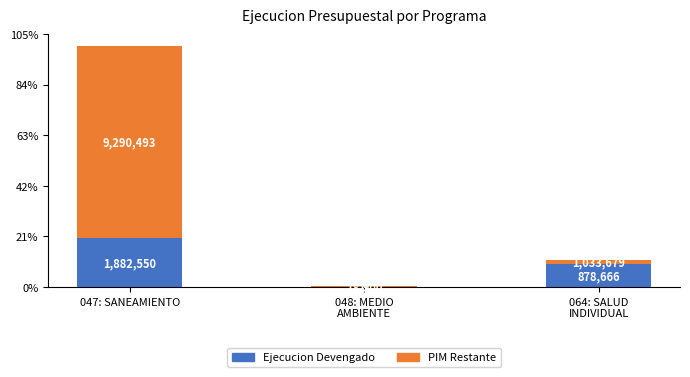

Which series has the largest total across all categories?

PIM Restante